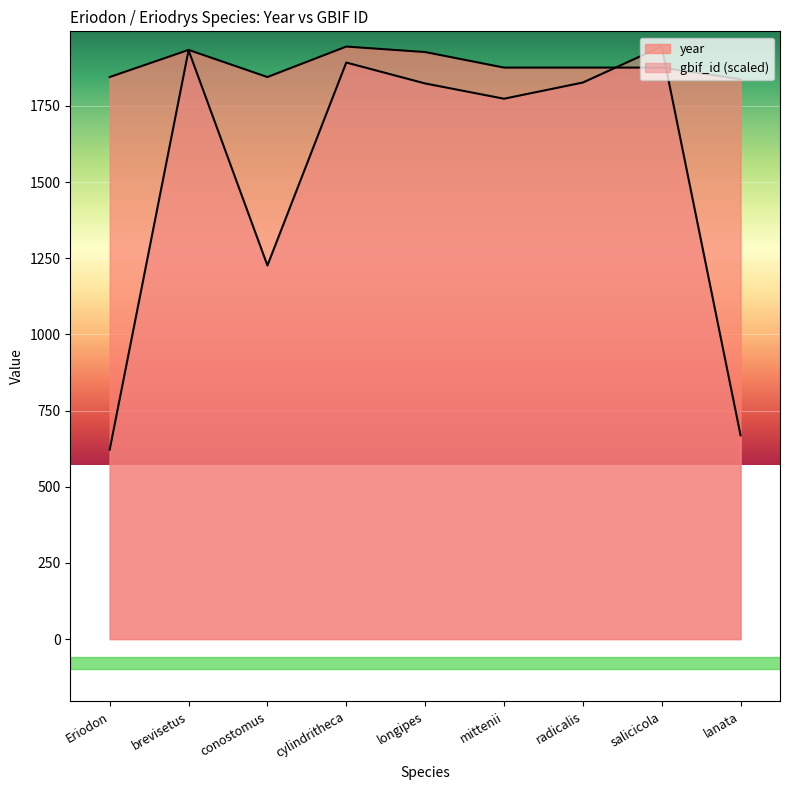

Which has a higher value, longipes or lanata?

longipes